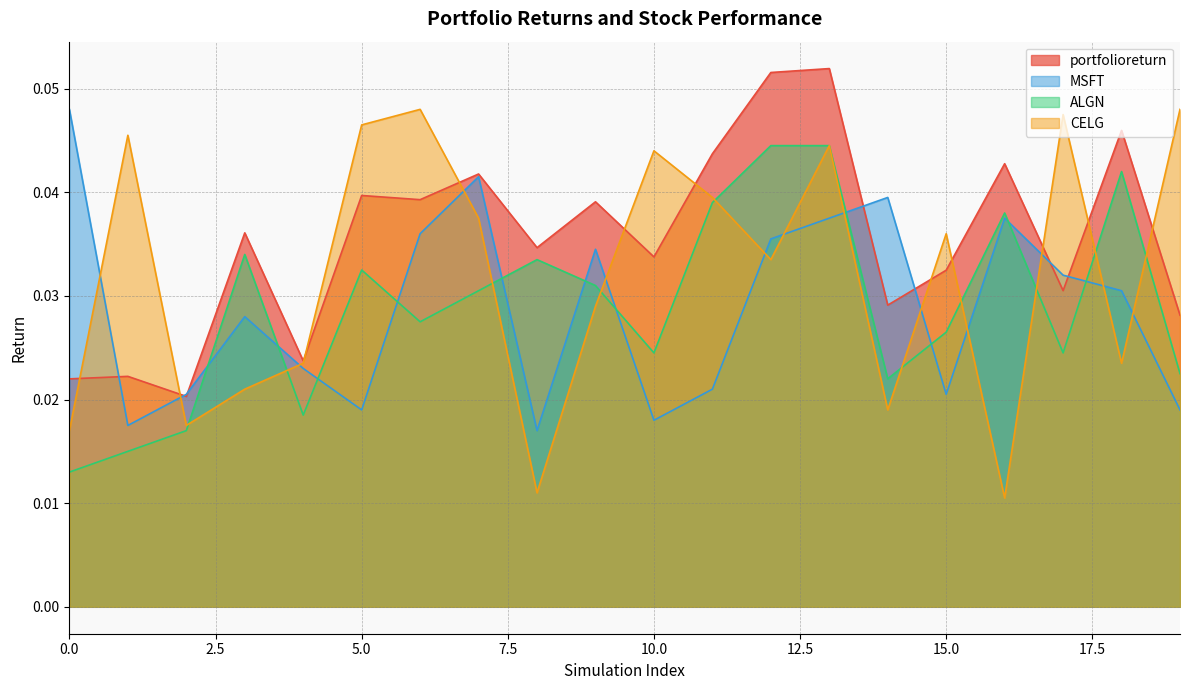

Between 15 and 6, which is larger?

6